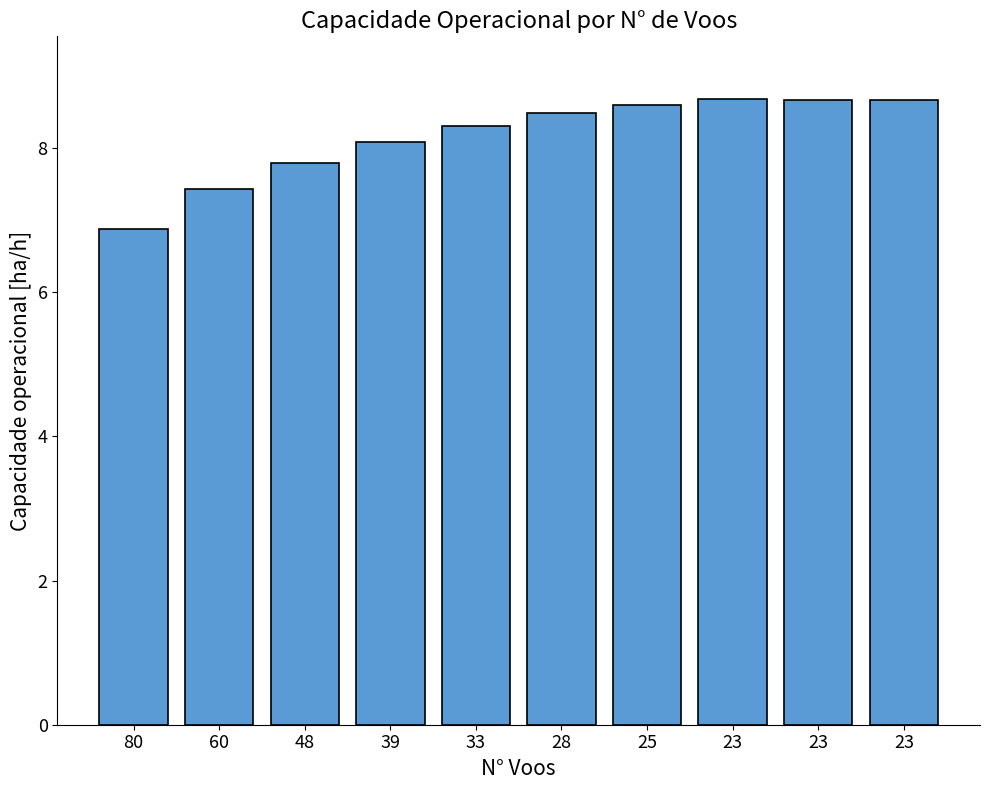

Are the bars grouped side by side (vs. stacked)?

No